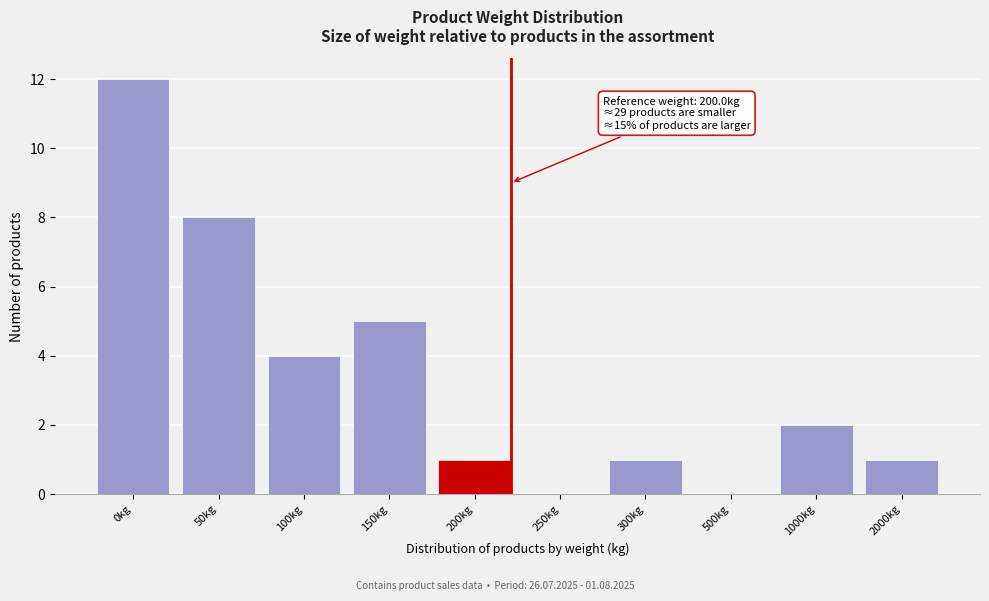

Reading left to right, extract all data points from this chart.

0kg=12	50kg=8	100kg=4	150kg=5	200kg=1	250kg=0	300kg=1	500kg=0	1000kg=2	2000kg=1